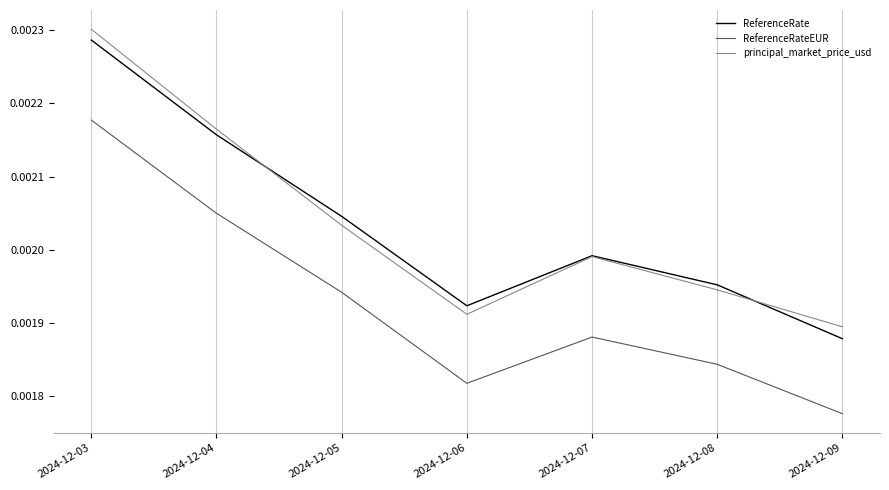

Which category has the highest value in the ReferenceRateEUR series?

2024-12-03